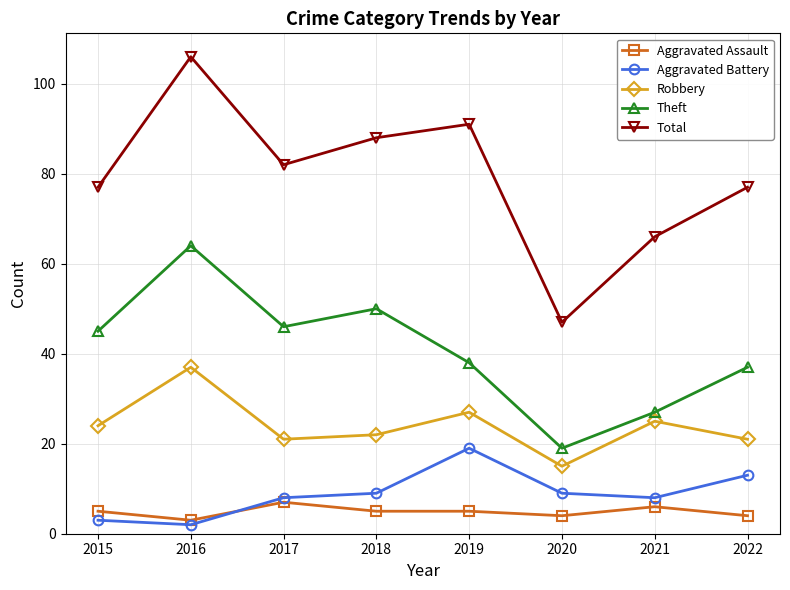

What is the total value across all series at 2018?

174